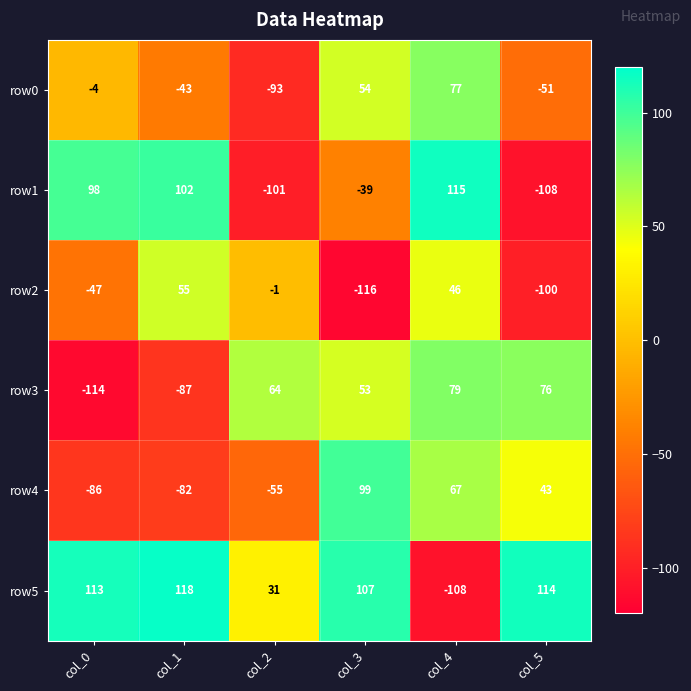

Read the row0 value at col_4, to the nearest 50.

100